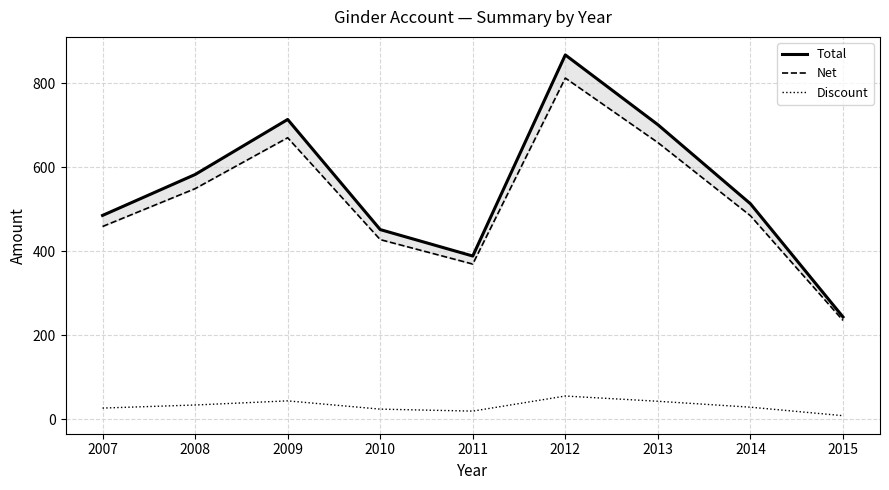

At which label is Discount closest to 31?

2014